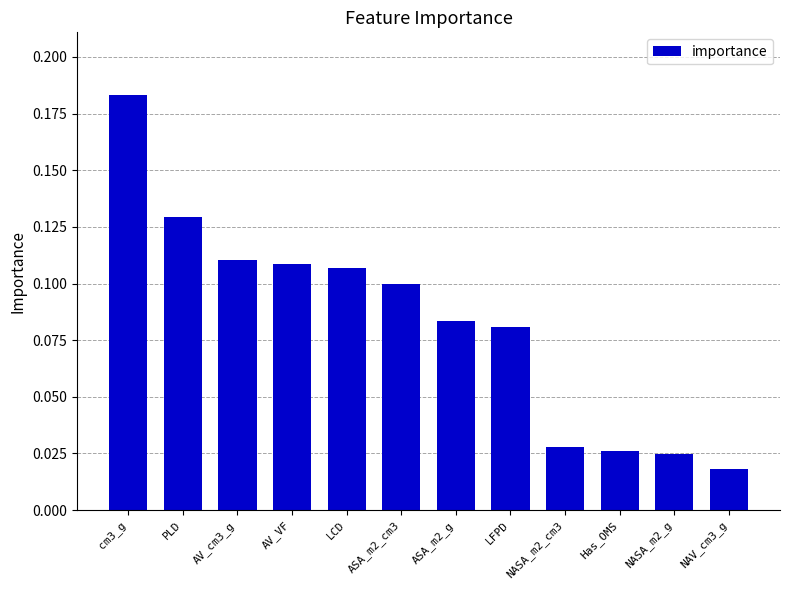

At which label is the value closest to 0?

NAV_cm3_g